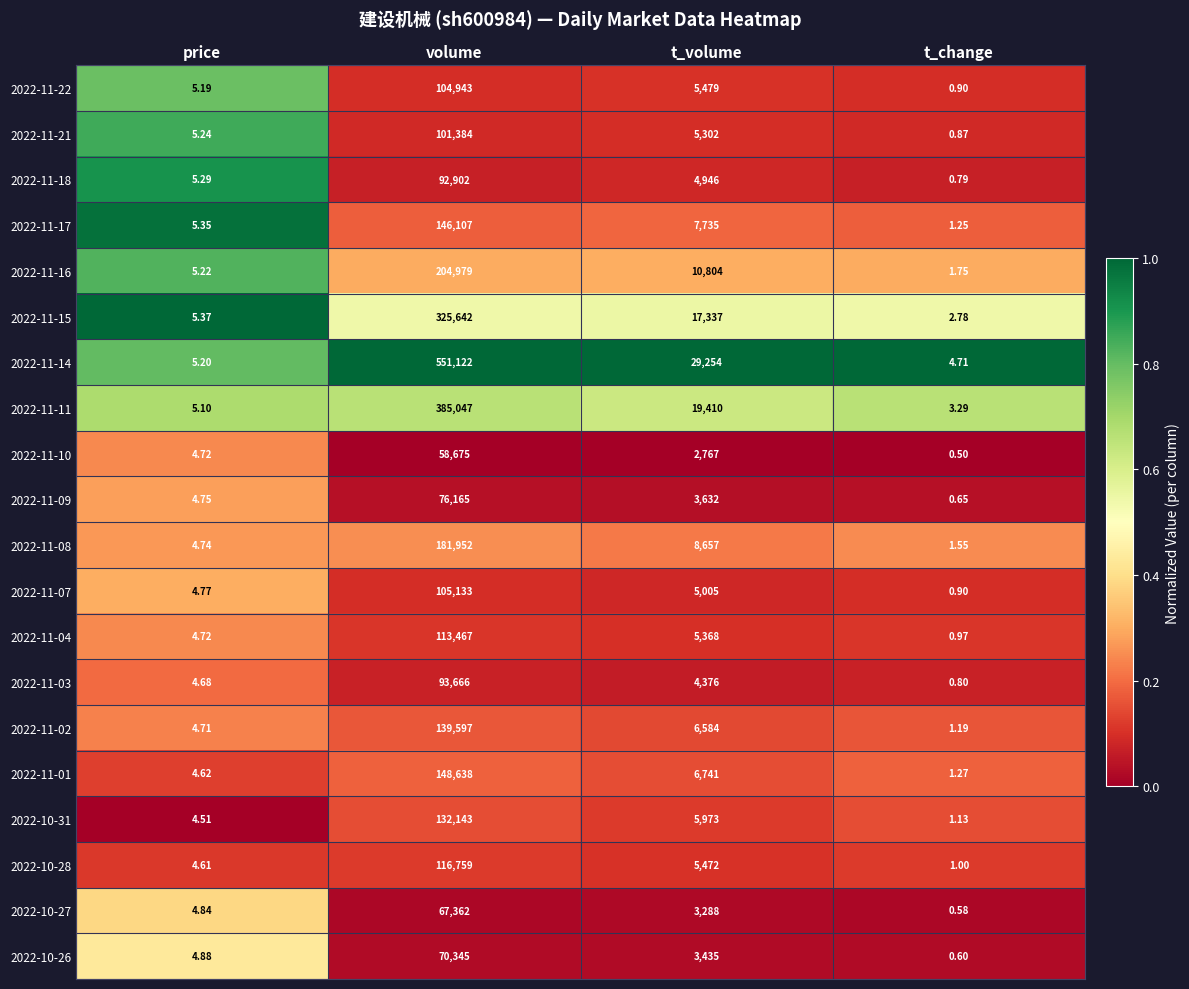

Which category has the lowest value across all series?

t_change